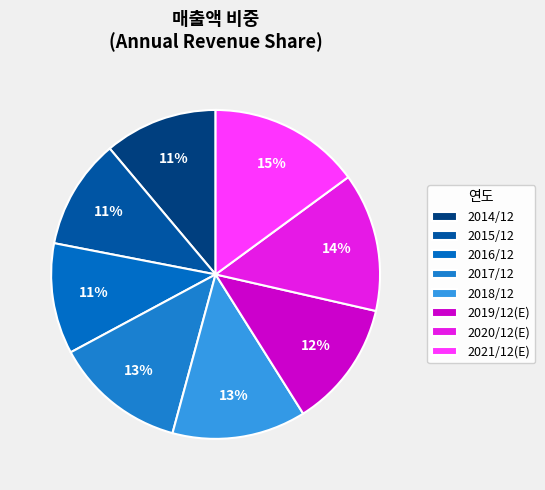

Count the number of slices in the pie.

8